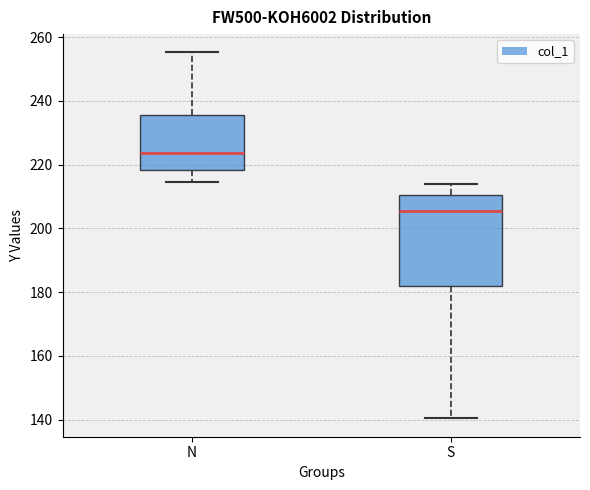

Reading left to right, transcribe this box plot: for each box, give where its median line is, the range the box spans, and where its two whiskers end, as read against the y-axis. The values are not printed on the chart, so give them approximately, as read against the axis.

N: median 224, box 218 to 236, whiskers 214 to 256
S: median 206, box 182 to 210, whiskers 140 to 214